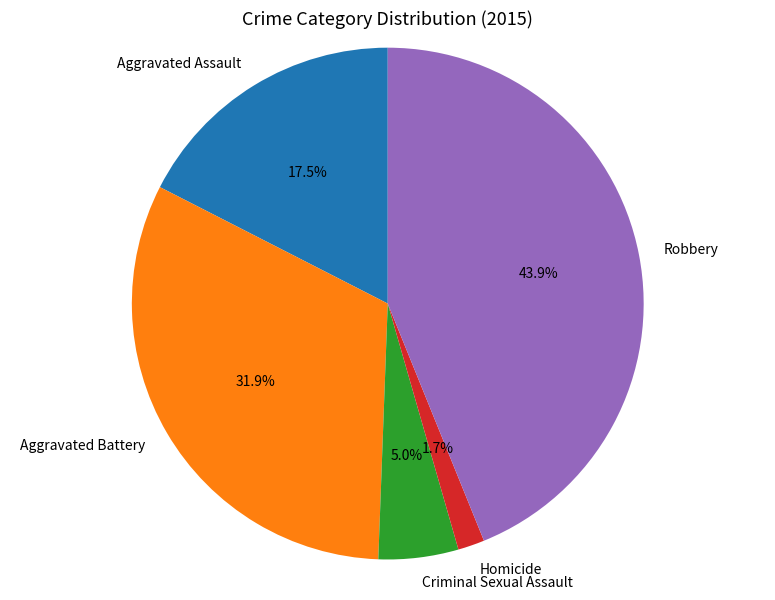

How many slices are in this pie chart?

5